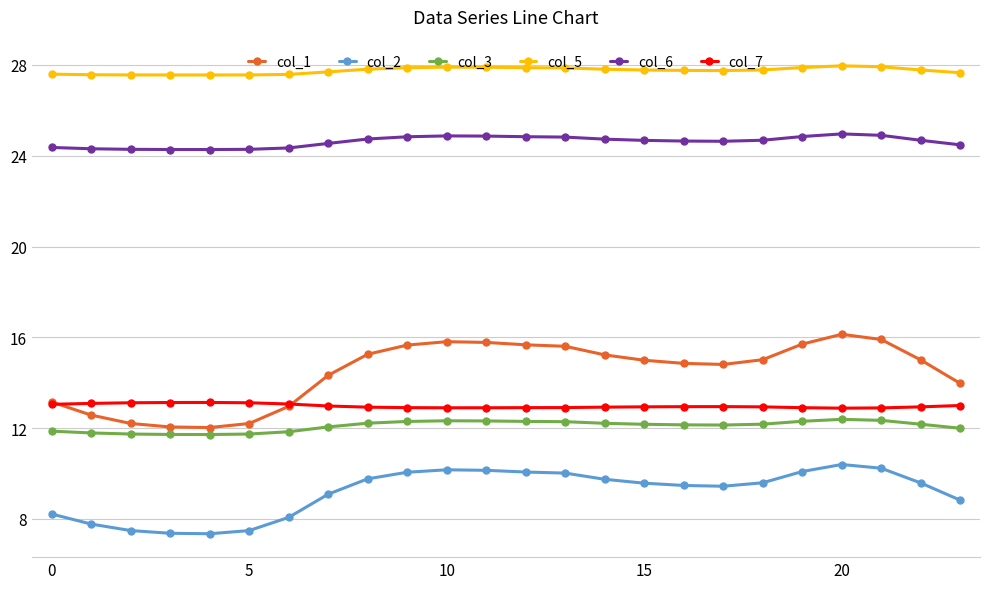

True or false: col_5 and col_2 intersect in this chart.

False